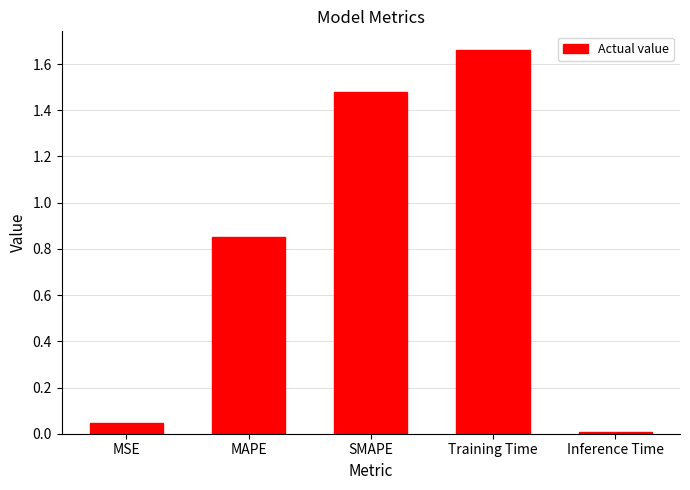

What is the label of the 3rd bar from the left?

SMAPE